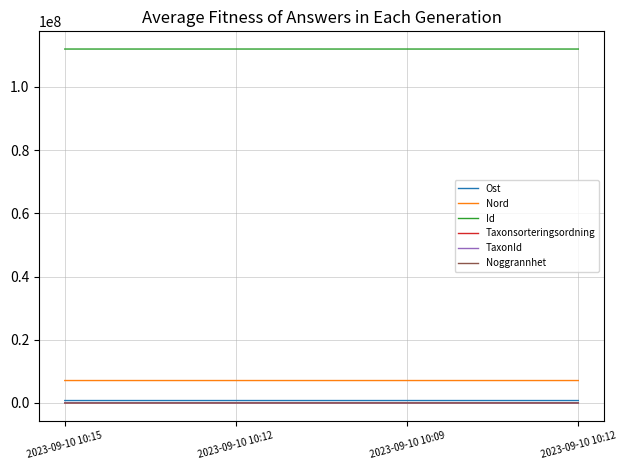

At which category is the sum across all series the highest?

2023-09-10 10:15